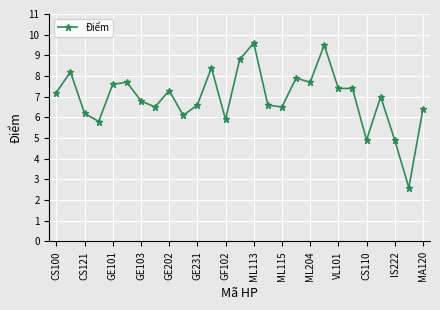

What is the maximum value shown in the chart?

9.6